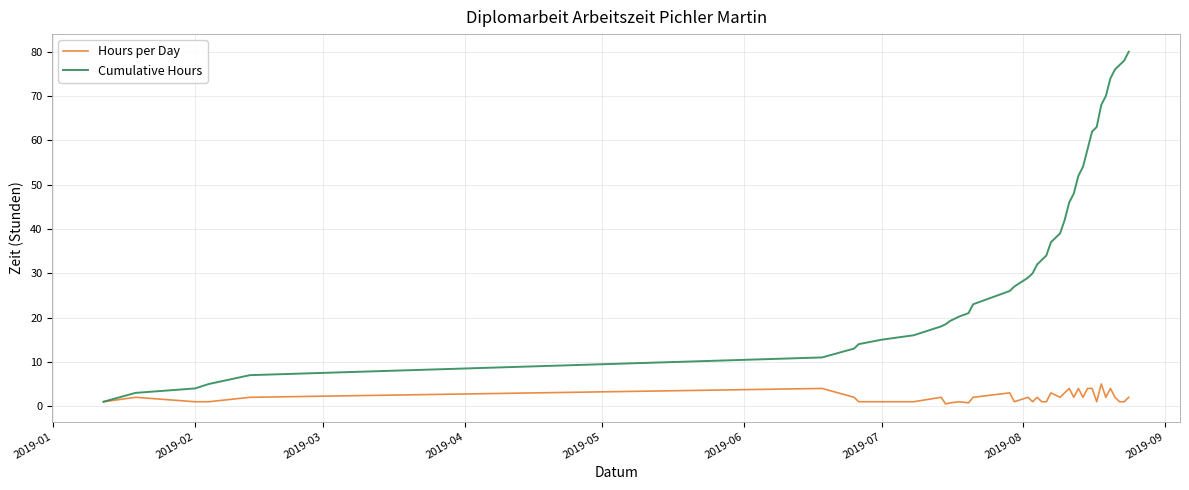

Which series has the largest range (max minus min)?

Cumulative Hours